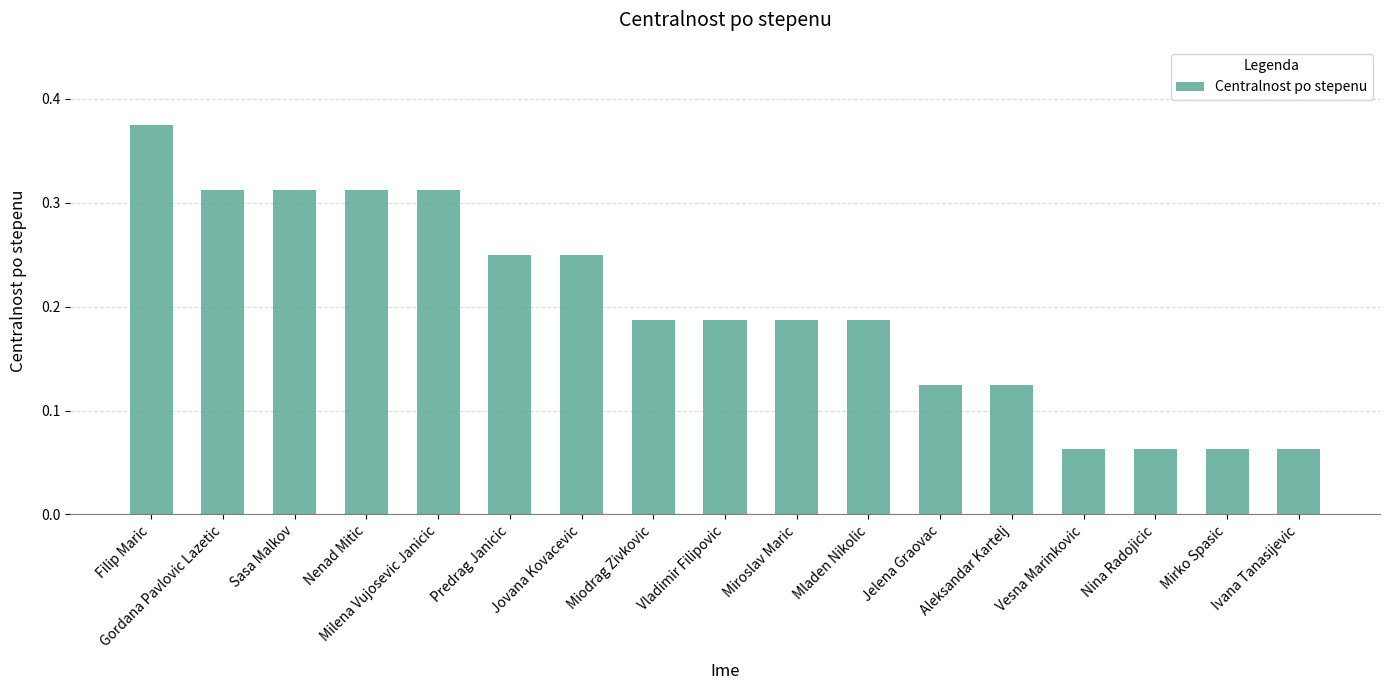

Which category has the highest value across all series?

Filip Maric